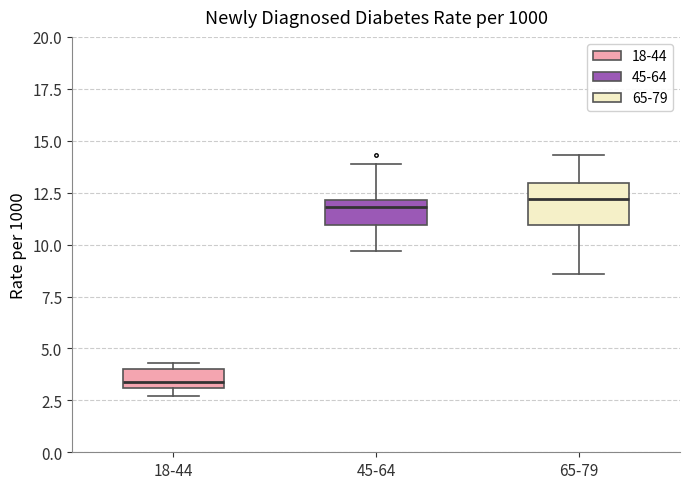

Which box's median line is the lowest?

18-44